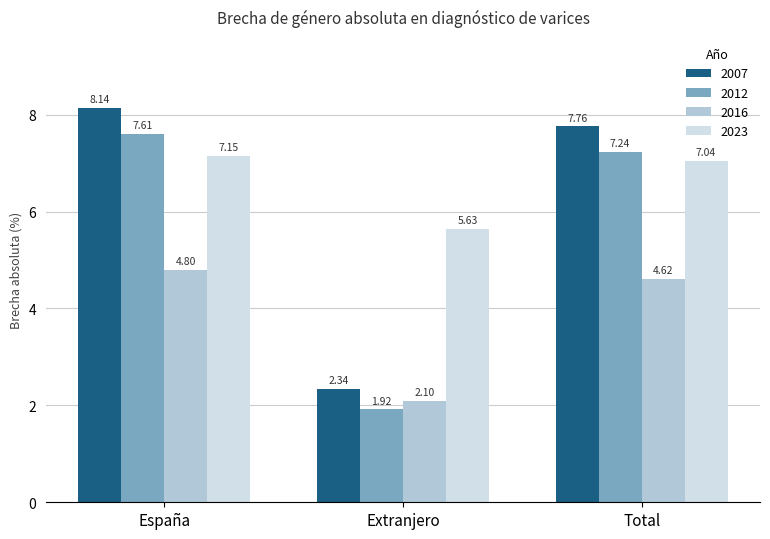

At which category does the chart reach its peak across all series?

España